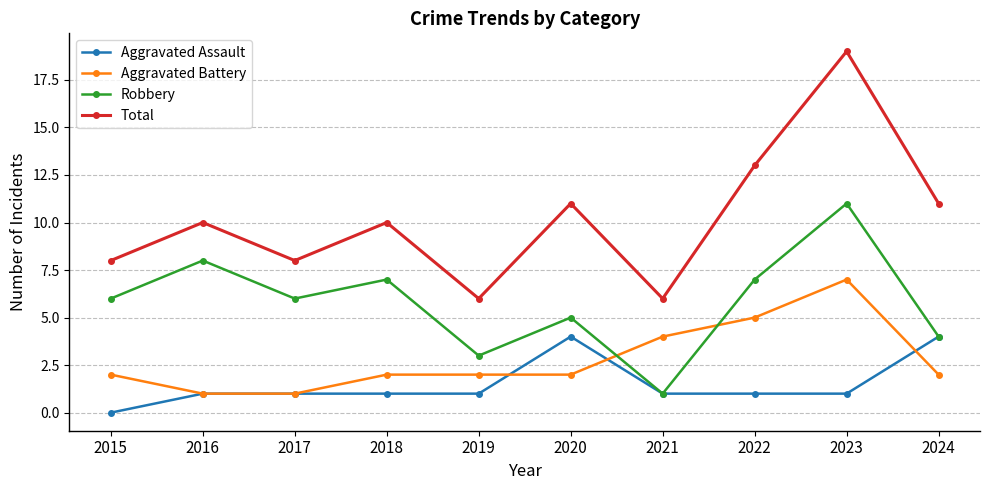

At which category does Robbery reach its first local valley?

2017